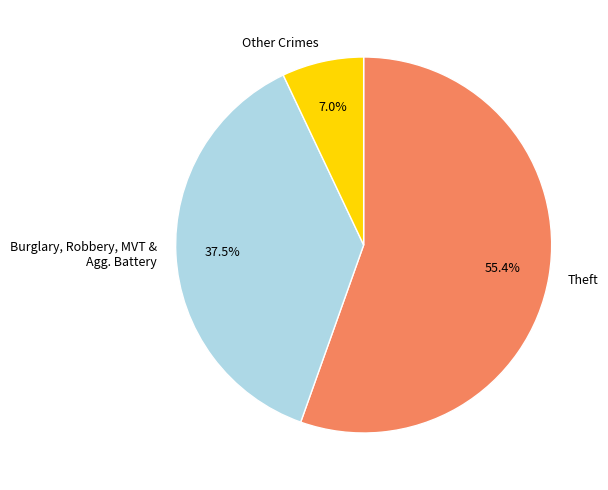

Which slice is the largest?

Theft